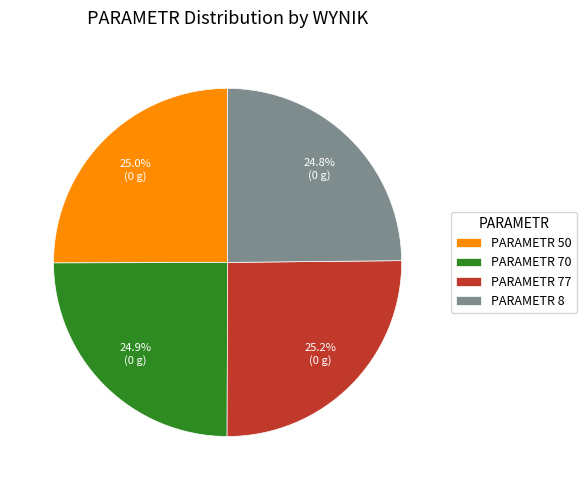

Does PARAMETR 8 represent more than half of the total?

No